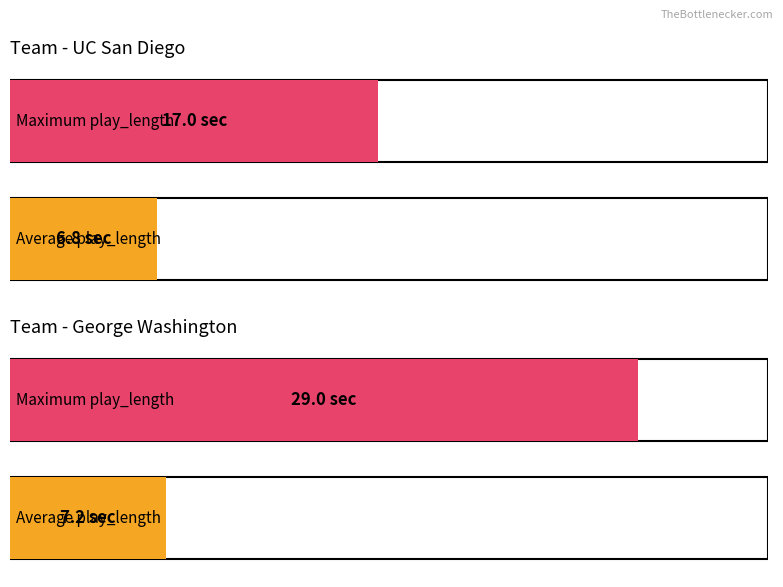

What is the label of the 1st bar from the right?

George Washington